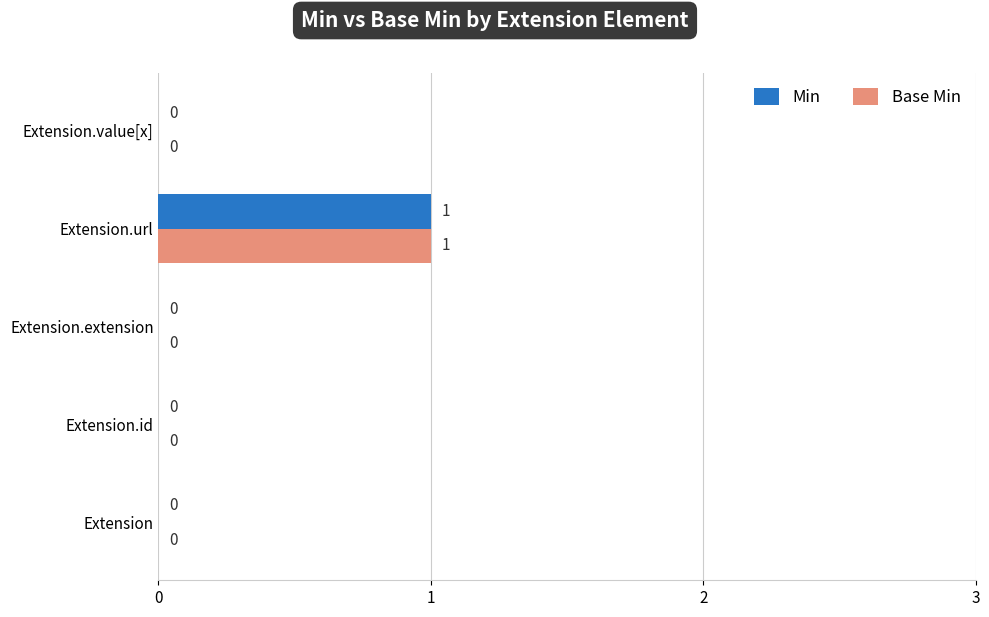

What is the sum of all Min values?

1